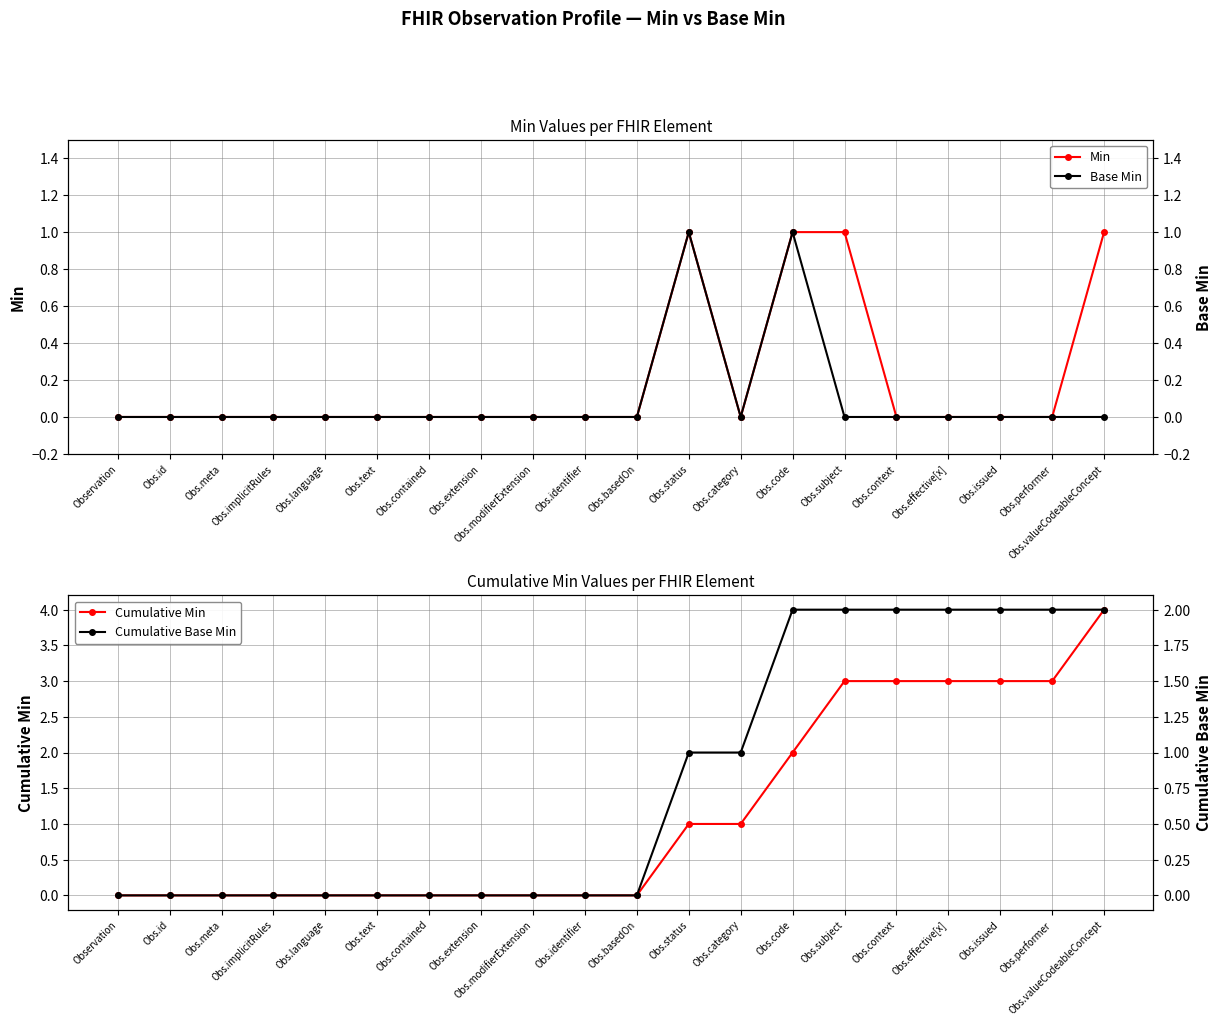

Reading left to right, what are all the values shown in this chart?

Min: Observation=0	Obs.id=0	Obs.meta=0	Obs.implicitRules=0	Obs.language=0	Obs.text=0	Obs.contained=0	Obs.extension=0	Obs.modifierExtension=0	Obs.identifier=0	Obs.basedOn=0	Obs.status=1	Obs.category=0	Obs.code=1	Obs.subject=1	Obs.context=0	Obs.effective[x]=0	Obs.issued=0	Obs.performer=0	Obs.valueCodeableConcept=1
Base Min: Observation=0	Obs.id=0	Obs.meta=0	Obs.implicitRules=0	Obs.language=0	Obs.text=0	Obs.contained=0	Obs.extension=0	Obs.modifierExtension=0	Obs.identifier=0	Obs.basedOn=0	Obs.status=1	Obs.category=0	Obs.code=1	Obs.subject=0	Obs.context=0	Obs.effective[x]=0	Obs.issued=0	Obs.performer=0	Obs.valueCodeableConcept=0
Cumulative Min: Observation=0	Obs.id=0	Obs.meta=0	Obs.implicitRules=0	Obs.language=0	Obs.text=0	Obs.contained=0	Obs.extension=0	Obs.modifierExtension=0	Obs.identifier=0	Obs.basedOn=0	Obs.status=1	Obs.category=1	Obs.code=2	Obs.subject=3	Obs.context=3	Obs.effective[x]=3	Obs.issued=3	Obs.performer=3	Obs.valueCodeableConcept=4
Cumulative Base Min: Observation=0	Obs.id=0	Obs.meta=0	Obs.implicitRules=0	Obs.language=0	Obs.text=0	Obs.contained=0	Obs.extension=0	Obs.modifierExtension=0	Obs.identifier=0	Obs.basedOn=0	Obs.status=1	Obs.category=1	Obs.code=2	Obs.subject=2	Obs.context=2	Obs.effective[x]=2	Obs.issued=2	Obs.performer=2	Obs.valueCodeableConcept=2